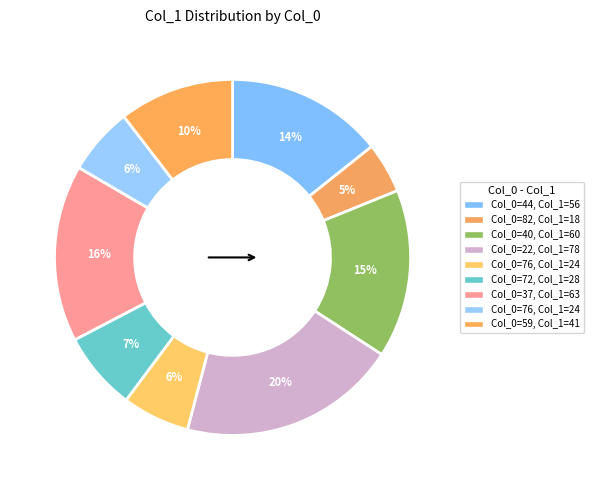

To the nearest percent, what is the difference between the largest and smallest slice percentages?

15%